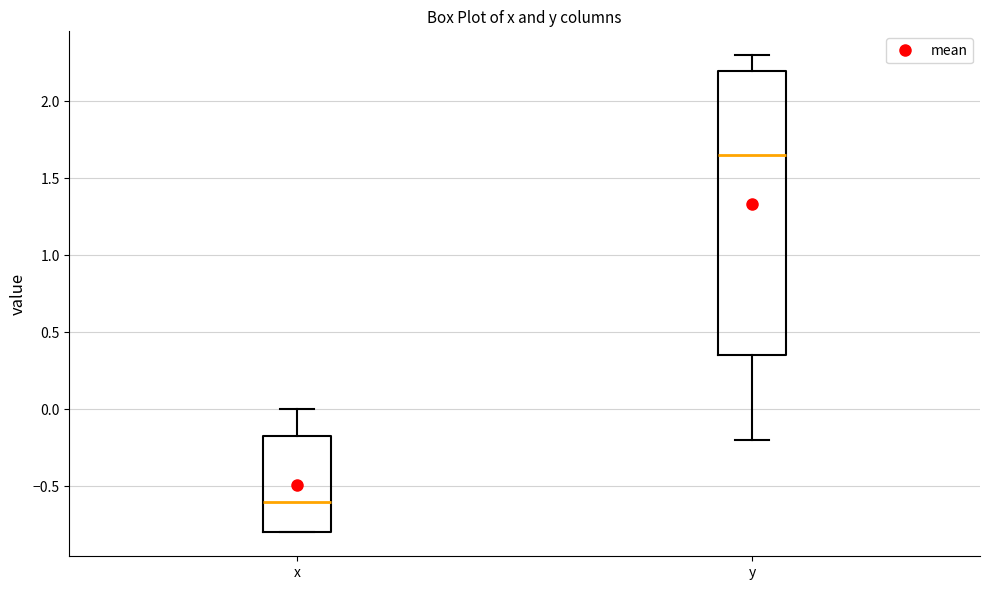

Reading left to right, read every box against the y-axis: the position of its median line, the range the box covers, and the ends of its whiskers. The values are not printed on the chart, so give them approximately, as read against the axis.

x: median -0.60, box -0.80 to -0.15, whiskers -0.80 to 0.00
y: median 1.65, box 0.35 to 2.20, whiskers -0.20 to 2.30